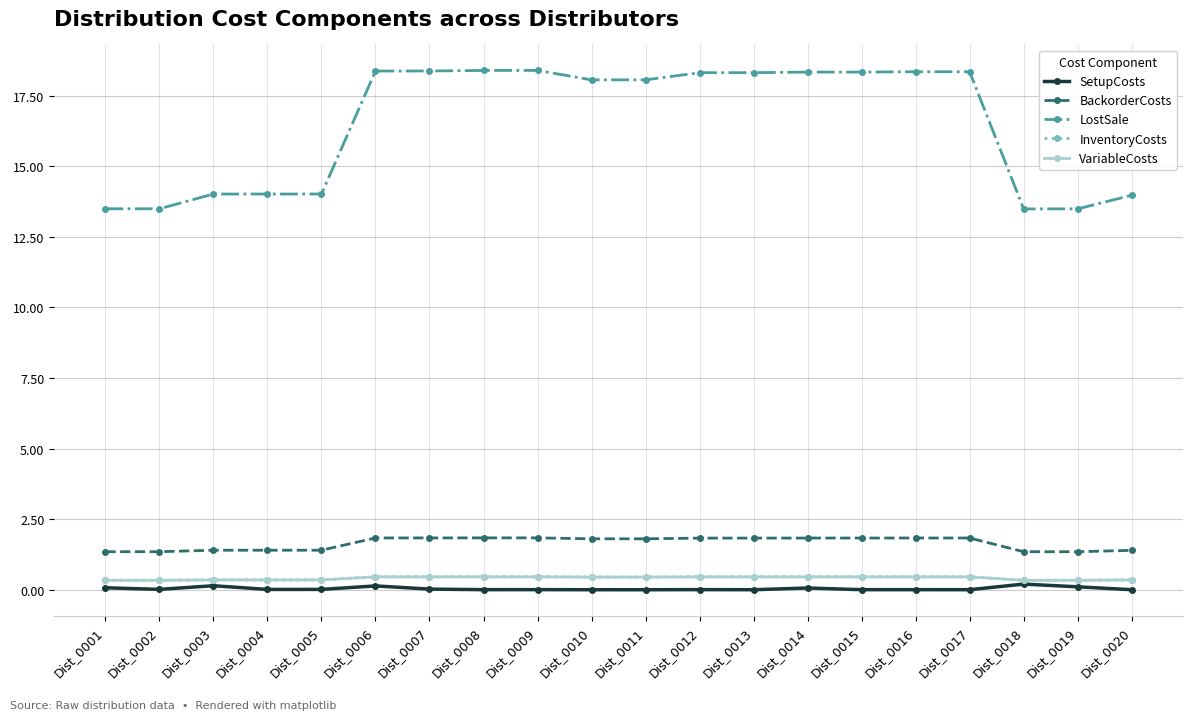

True or false: SetupCosts and LostSale intersect in this chart.

False